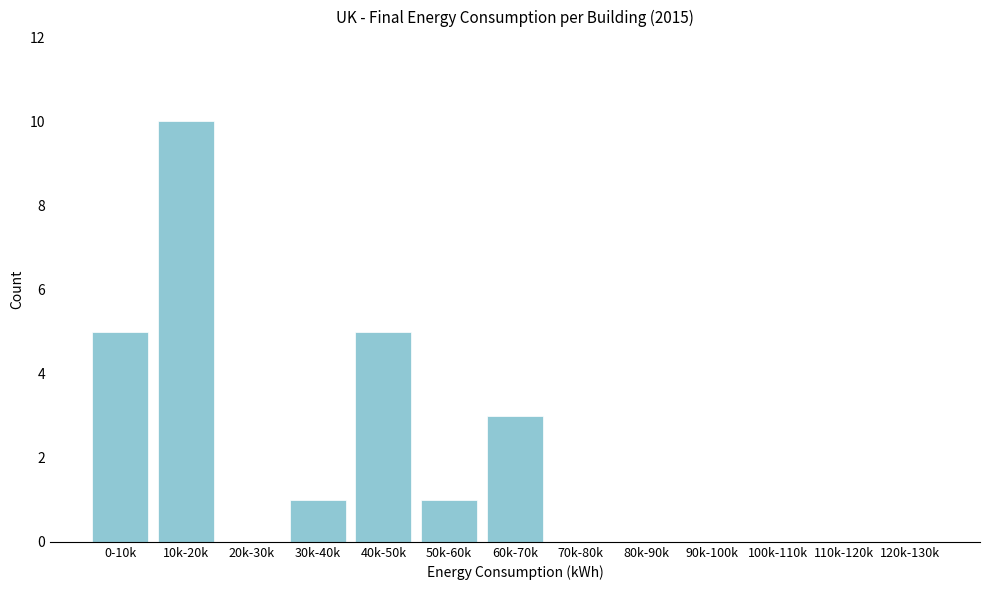

Reading left to right, what are all the values shown in this chart?

0-10k=5	10k-20k=10	20k-30k=0	30k-40k=1	40k-50k=5	50k-60k=1	60k-70k=3	70k-80k=0	80k-90k=0	90k-100k=0	100k-110k=0	110k-120k=0	120k-130k=0